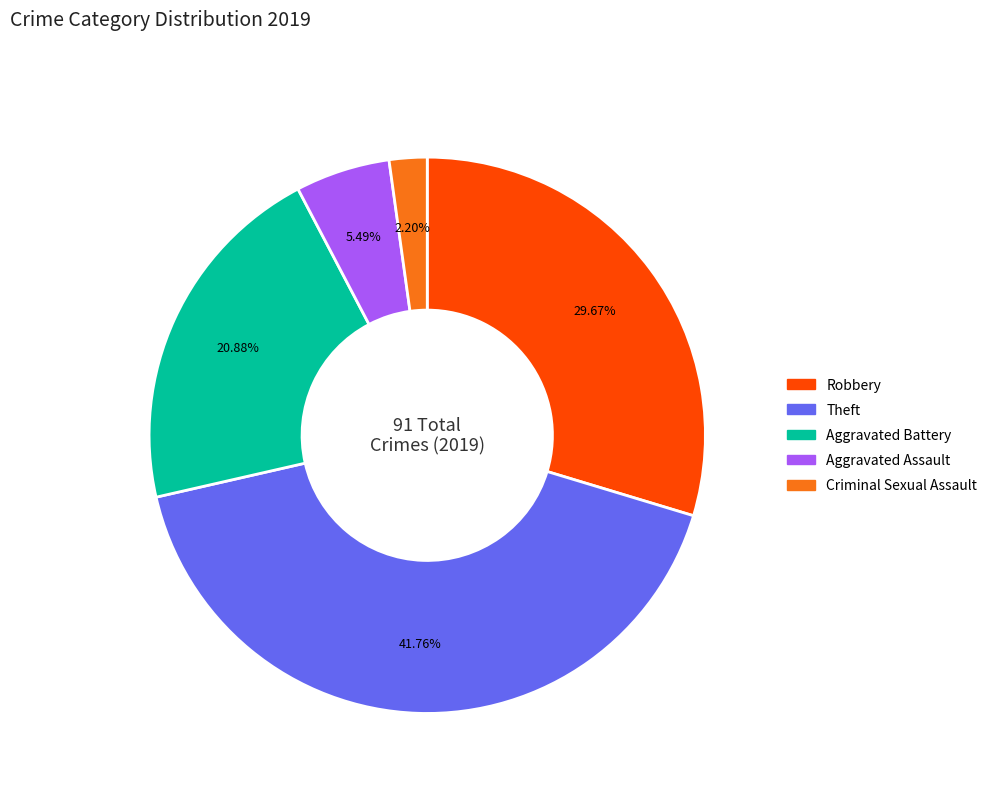

Is there any slice that represents more than half of the pie?

No